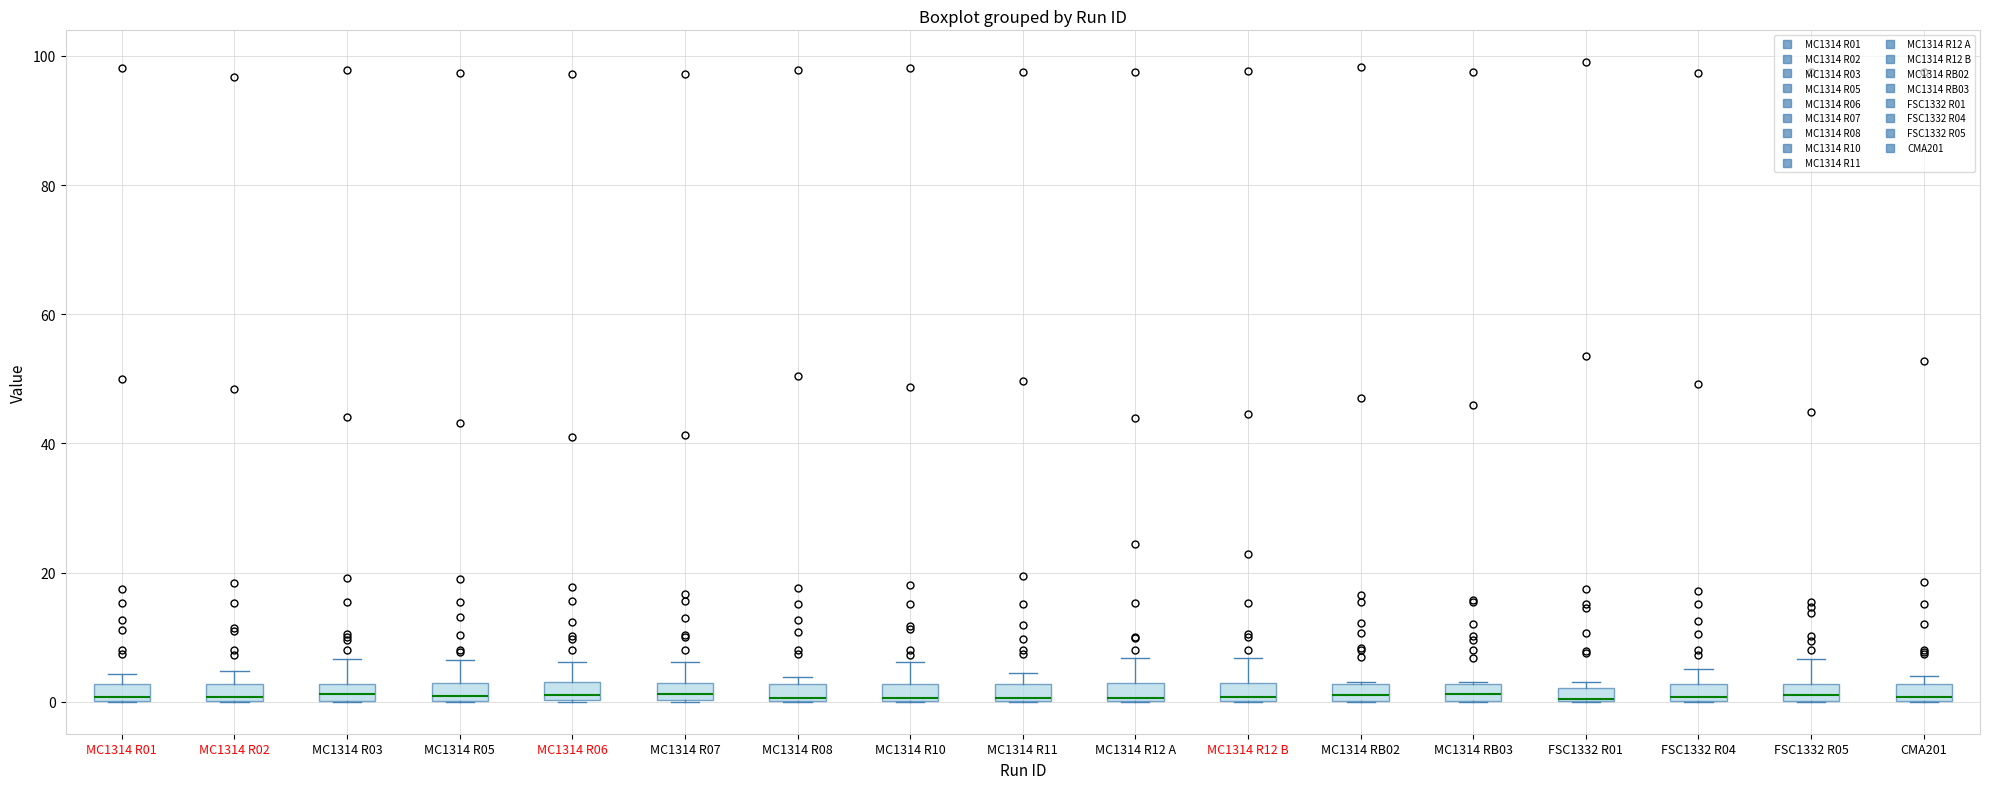

Where does the upper whisker of the box for MC1314 R06 end on the y-axis? The values are not printed on the chart, so give them approximately, as read against the axis.

6